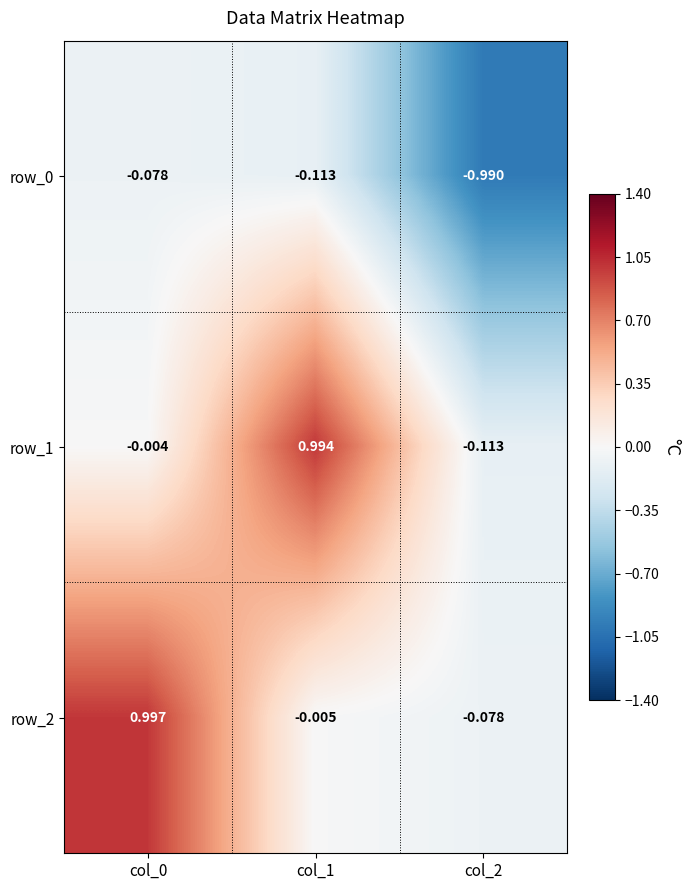

Is the value of row_2 at col_2 greater than the value of row_1 at col_0?

No